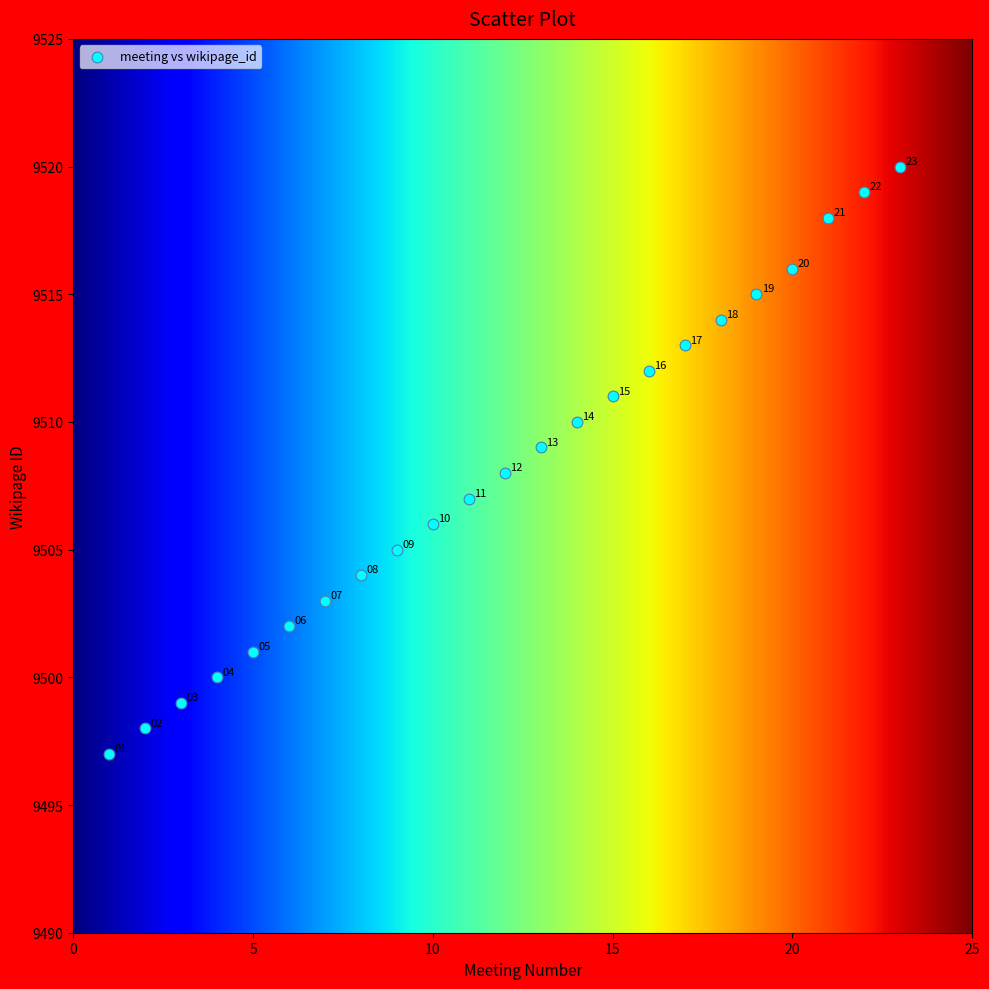

What is the range of Y values (max minus min)?

23